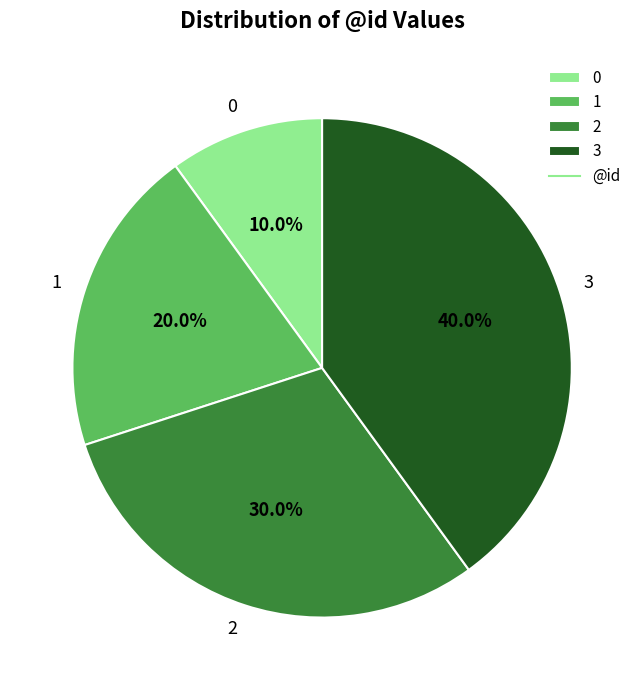

Which category has the biggest portion of the pie?

3